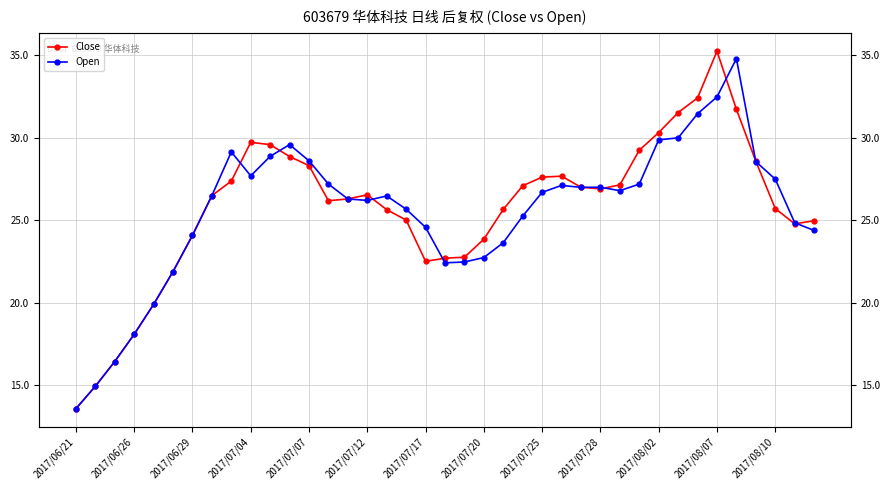

Which series ends up on top after the final intersection of Open and Close?

Close